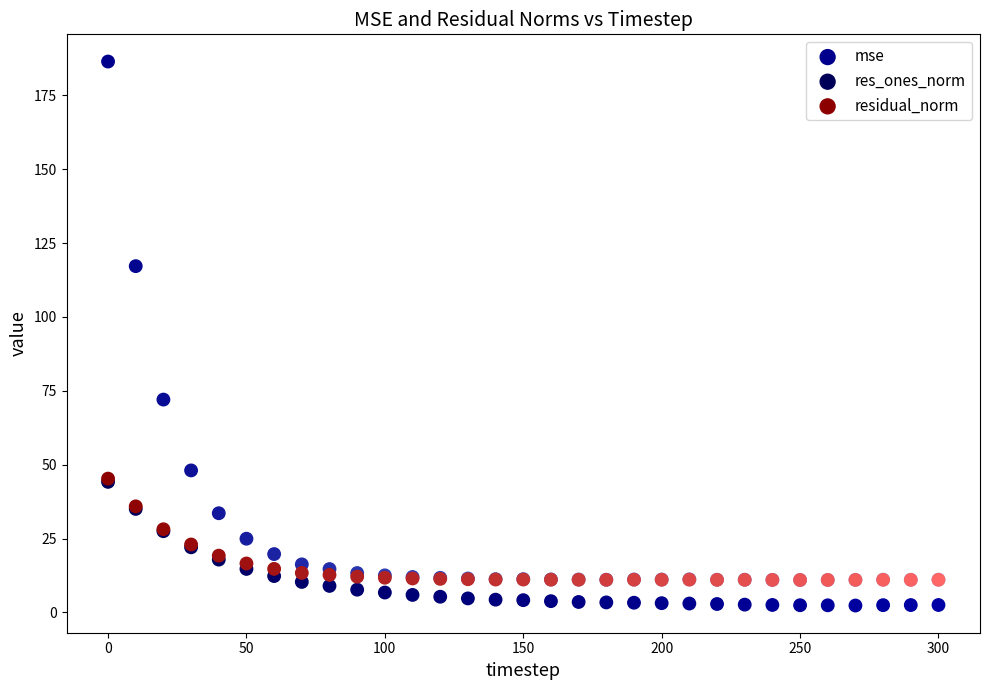

In the mse series, what Y value is closest to 98?

117.2